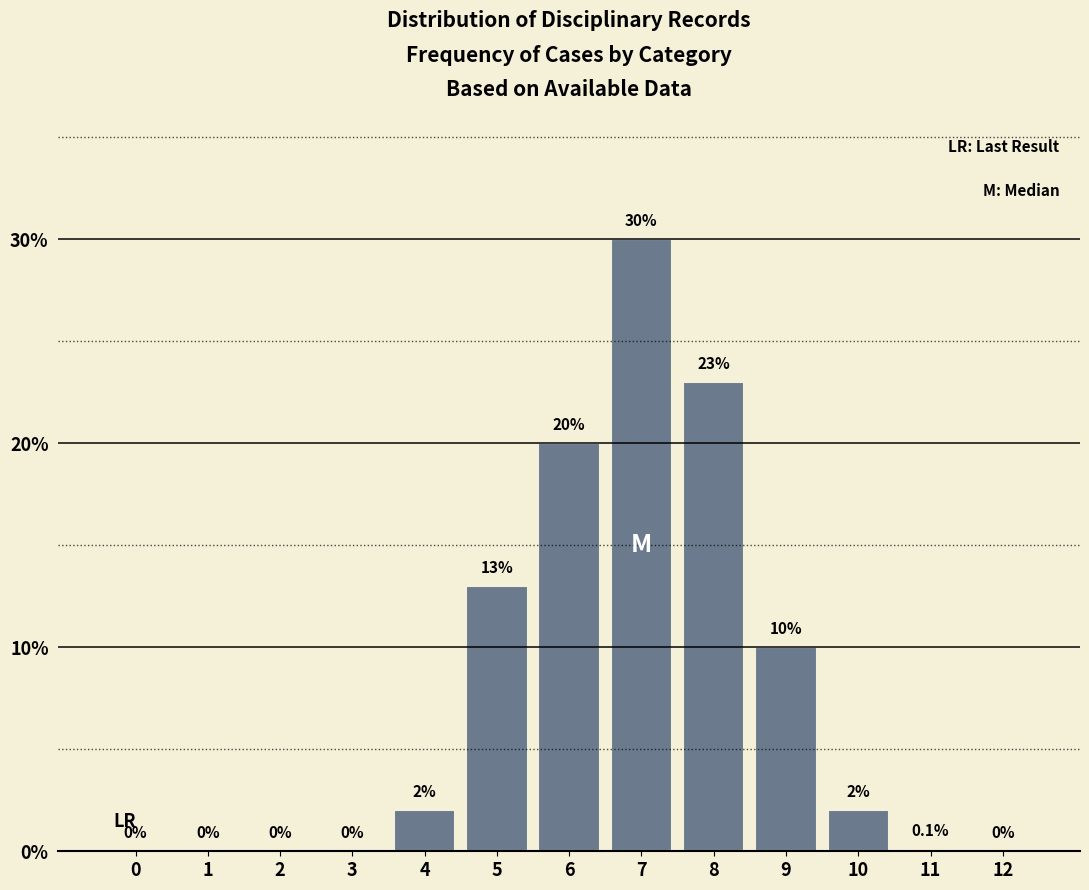

Reading left to right, what are all the values shown in this chart?

0=0.0	1=0.0	2=0.0	3=0.0	4=2.0	5=13.0	6=20.0	7=30.0	8=23.0	9=10.0	10=2.0	11=0.1	12=0.0